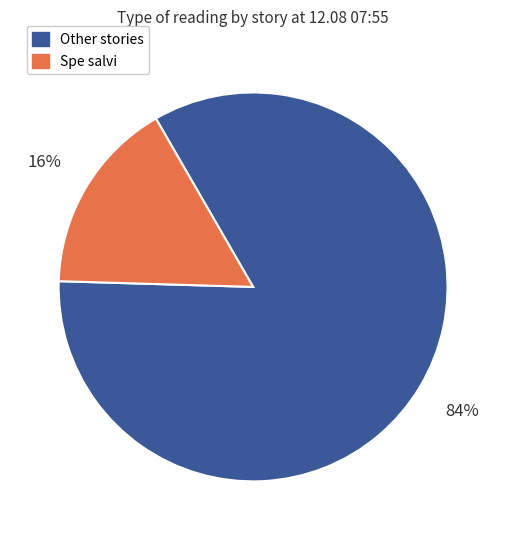

Is there any slice that represents more than half of the pie?

Yes